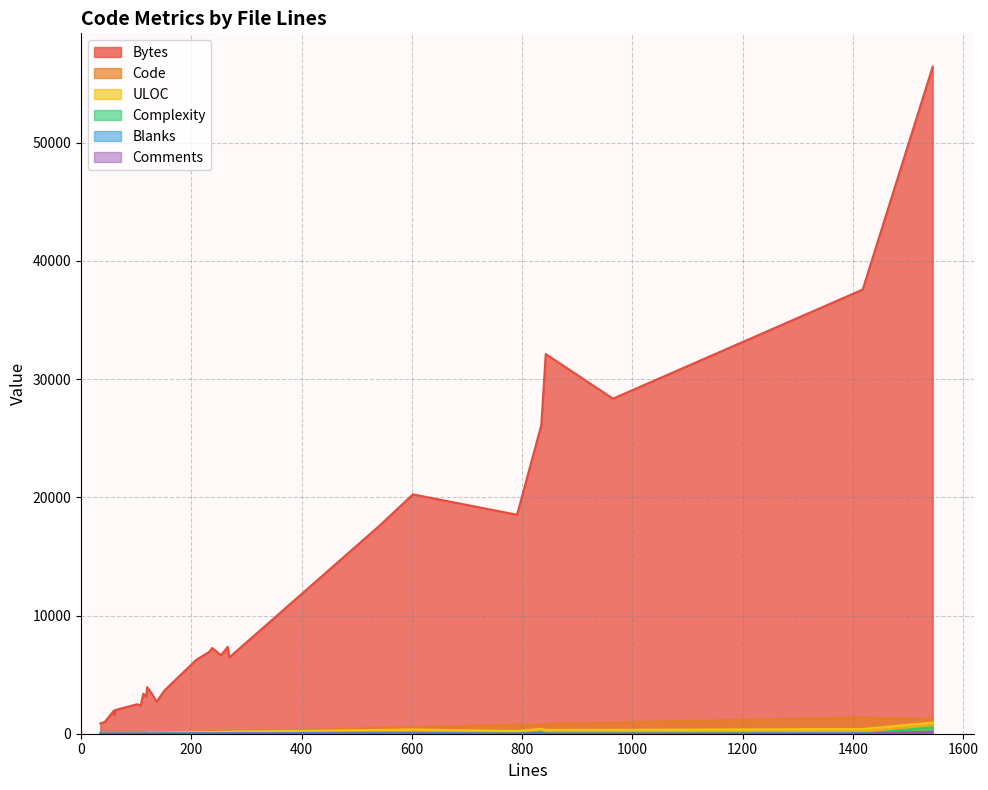

Rank the series at 10 from highest to lowest value.

Bytes, Code, ULOC, Complexity, Blanks, Comments